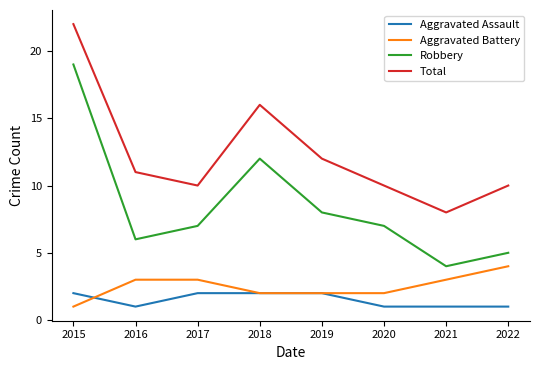

At which category does the chart reach its peak across all series?

2015